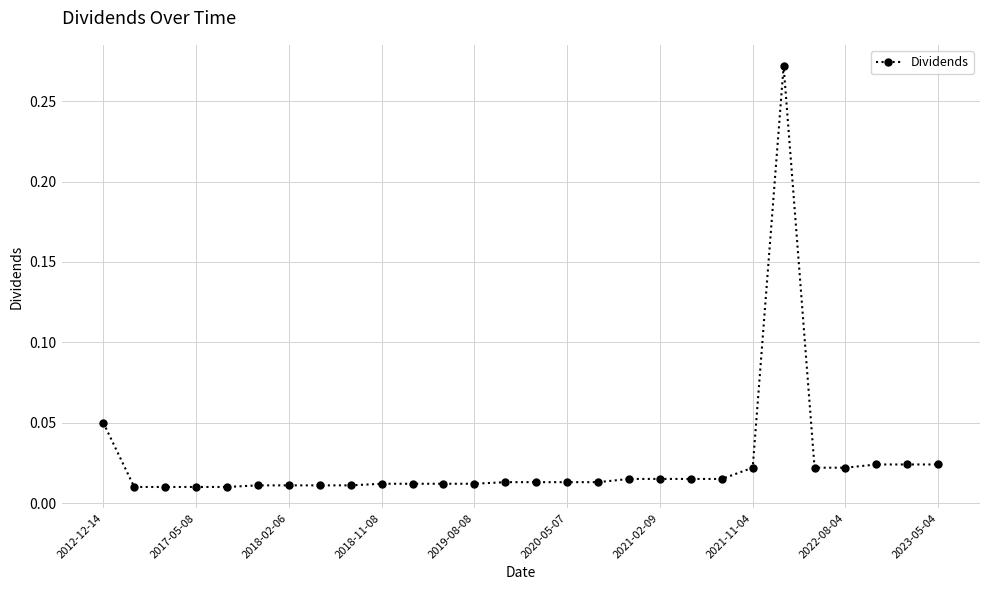

What is the sum of all values?

0.7